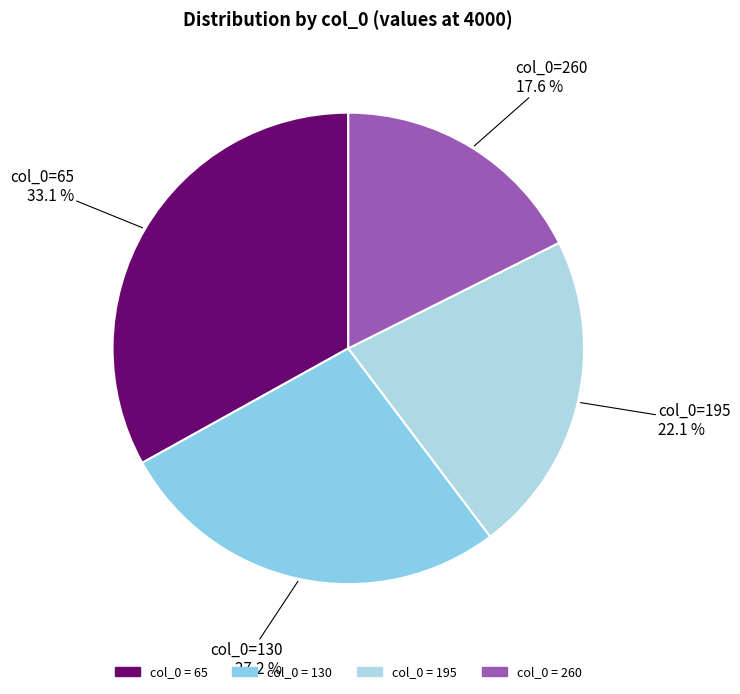

To the nearest percent, what is the difference between the largest and smallest slice percentages?

15%